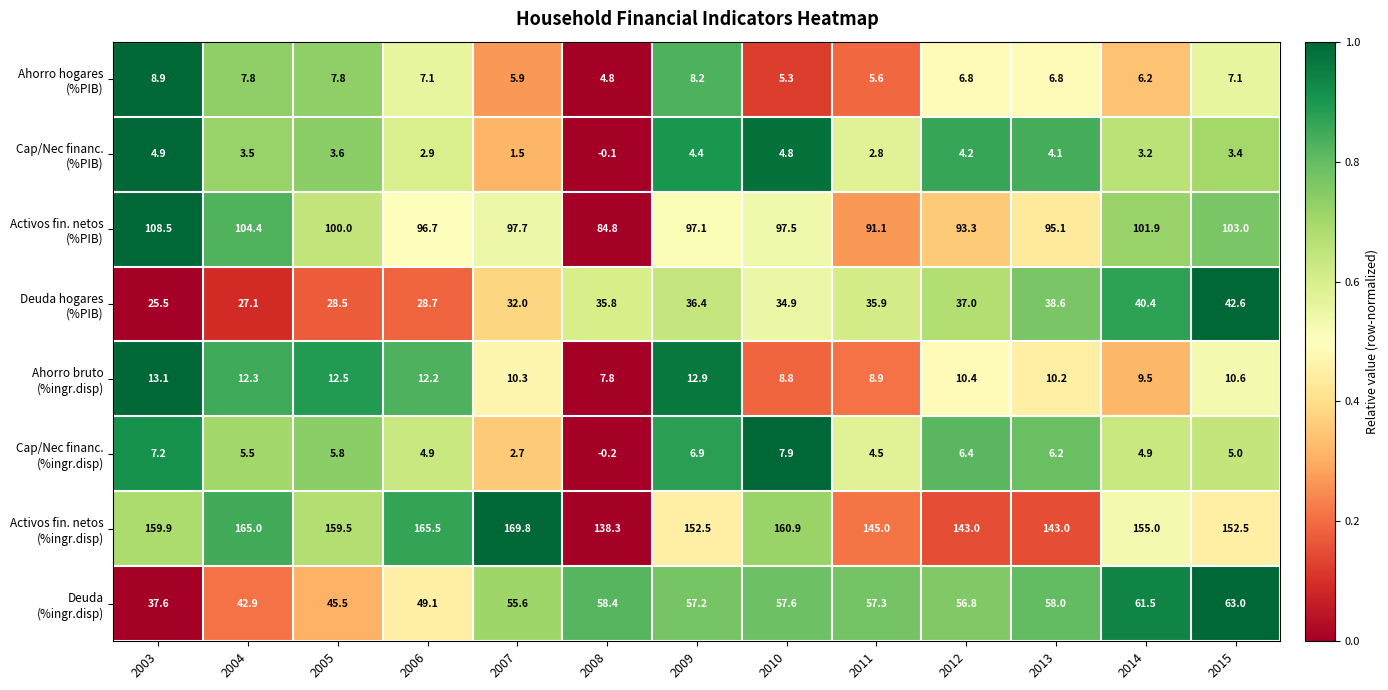

What is the spread (max minus min) of values at 2014?

151.8